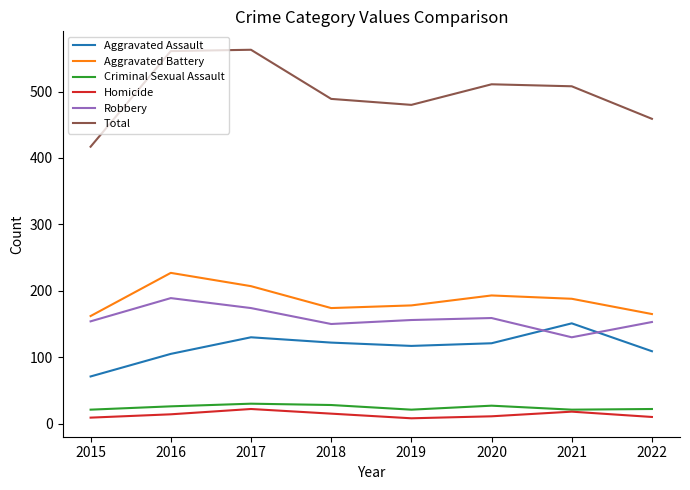

Which series has the widest spread of values?

Total